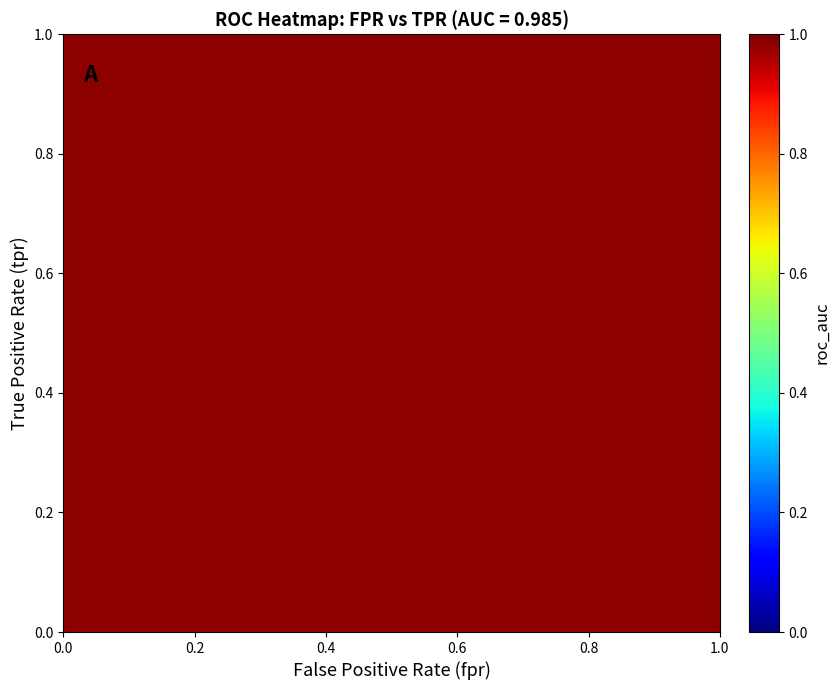

Is it true that fpr equals 0.1 at 25?

True